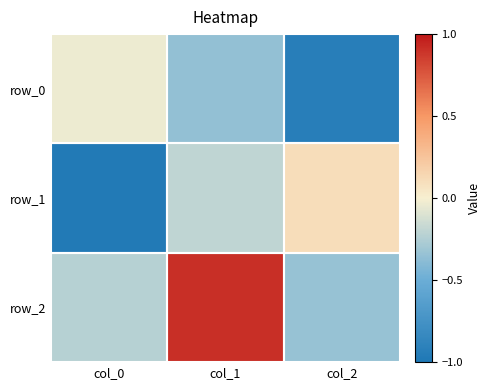

What is the sum of the row_0 values at col_1 and col_2?

-1.3